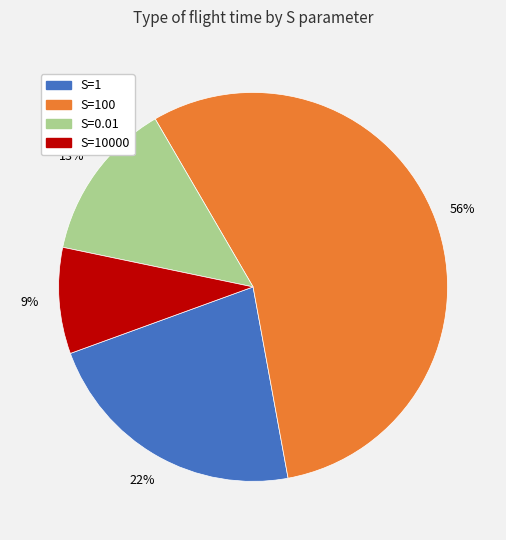

Count the number of slices in the pie.

4